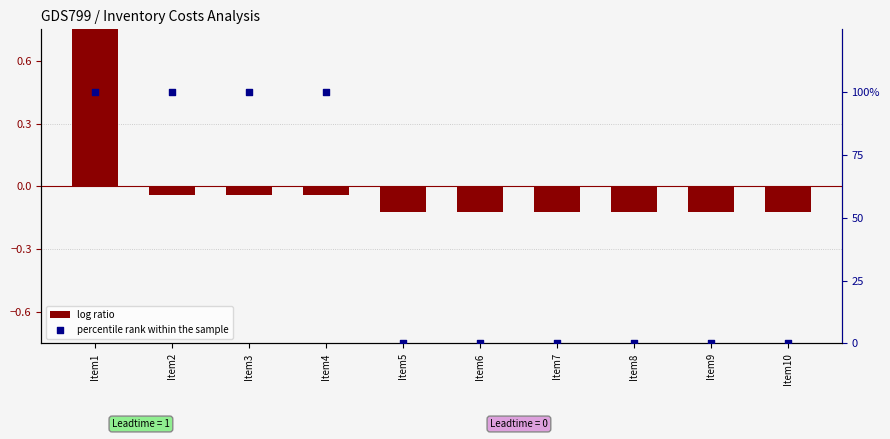

Which series contains the highest Y value?

percentile rank within the sample